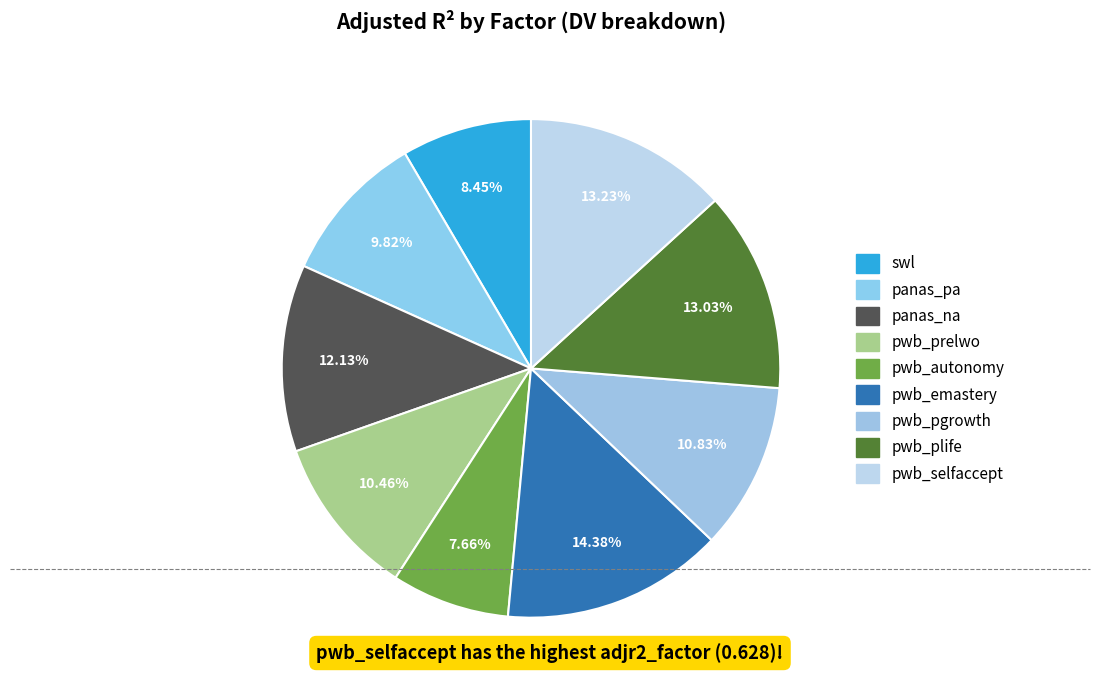

Is it true that pwb_pgrowth is 11% of the pie?

True